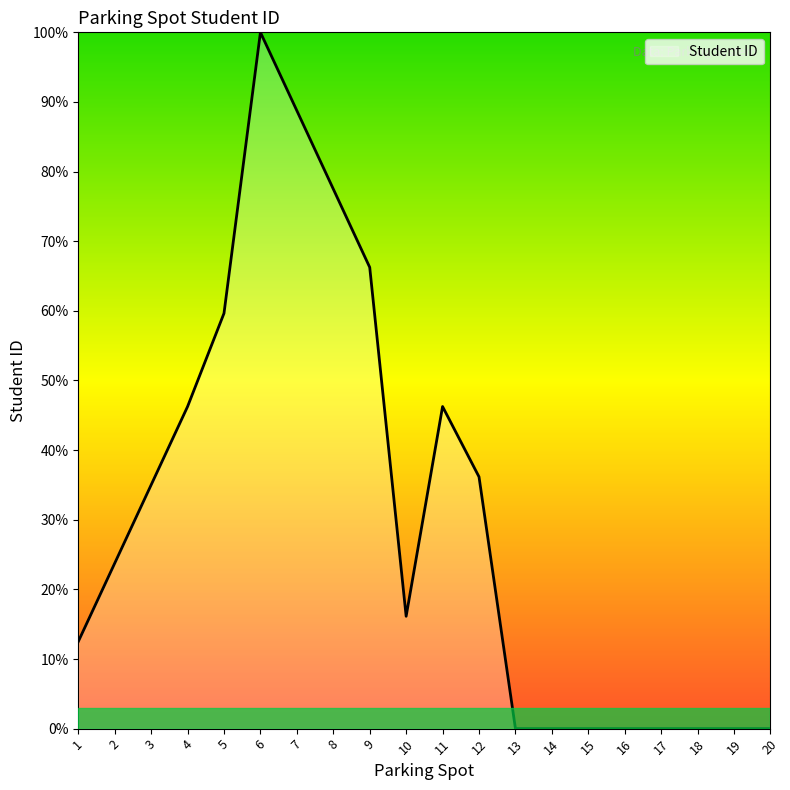

What is the change in value from 7 to 13?

-88.8